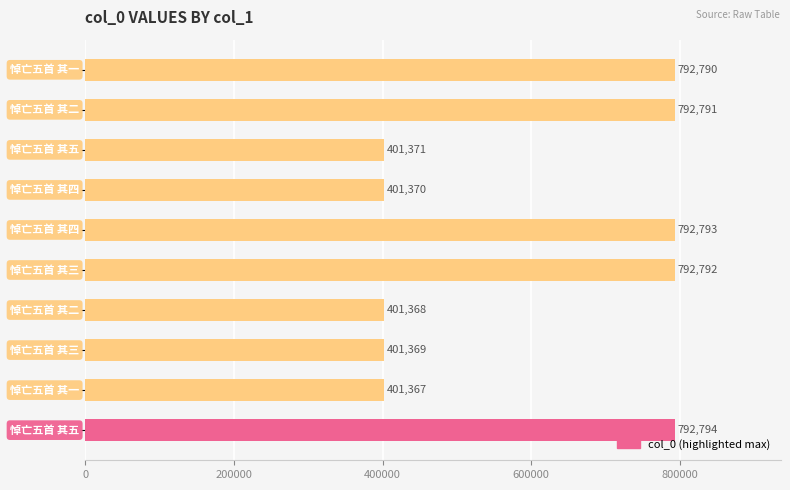

What is the greatest value displayed?

792794